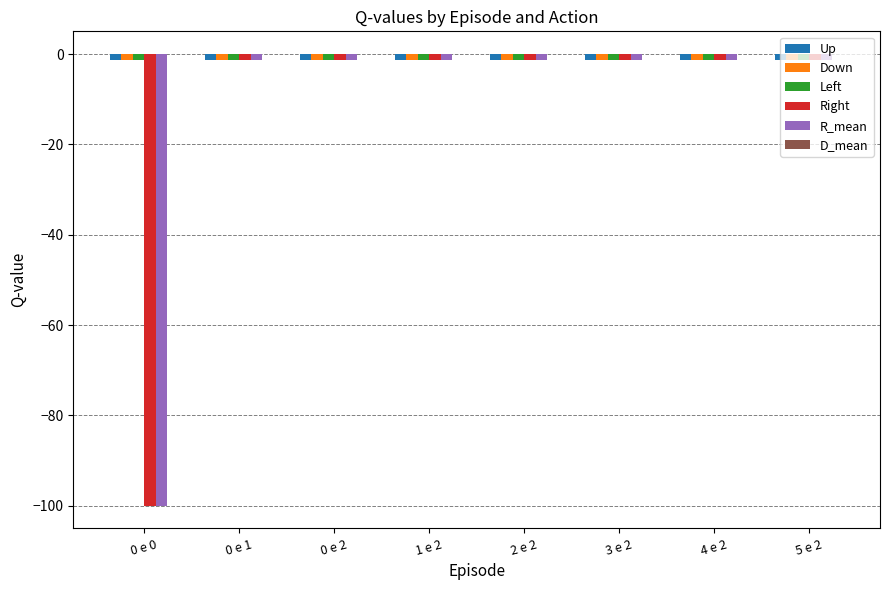

How many groups of bars are there?

8